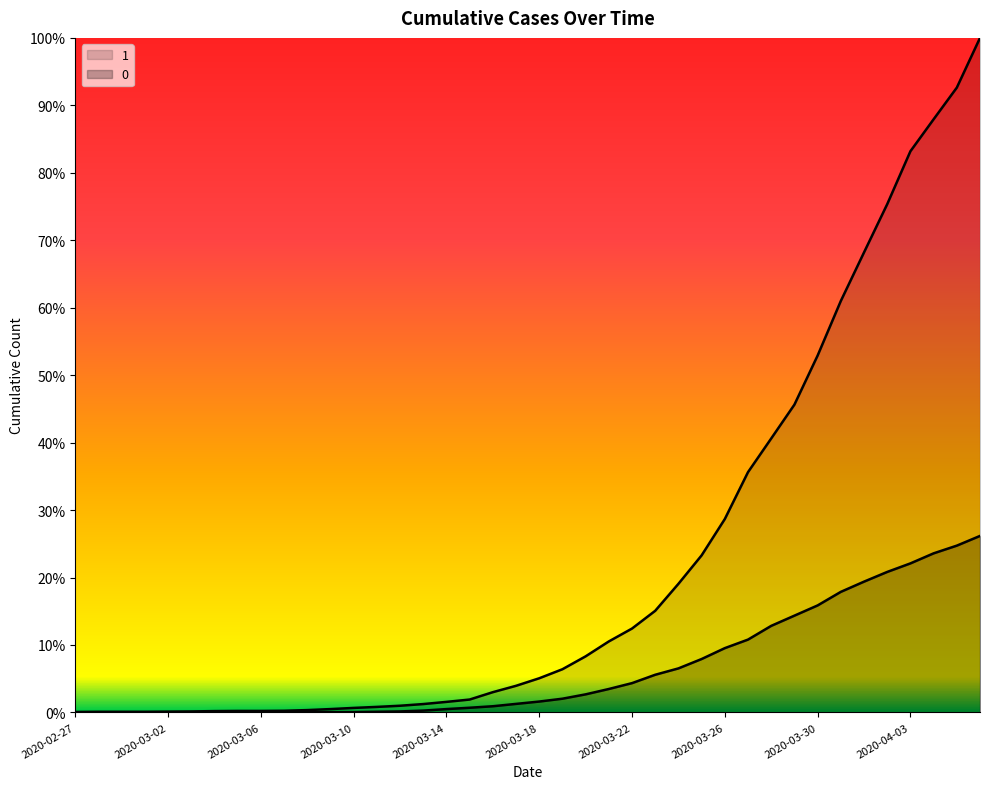

True or false: 0 has more than 0 points higher than both neighbors.

False